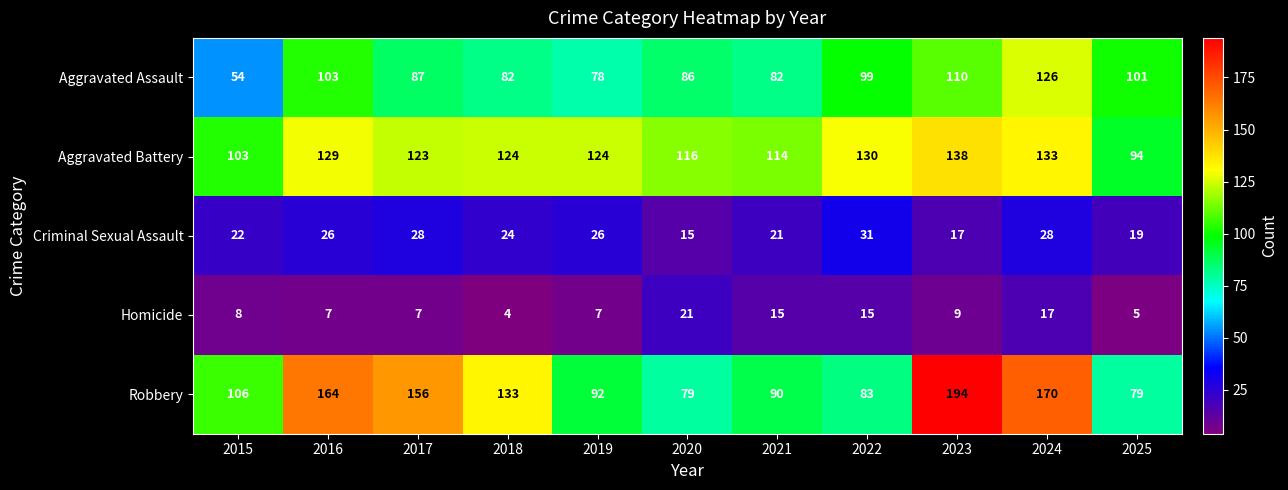

At 2015, list the series in order from smallest to largest.

Homicide, Criminal Sexual Assault, Aggravated Assault, Aggravated Battery, Robbery